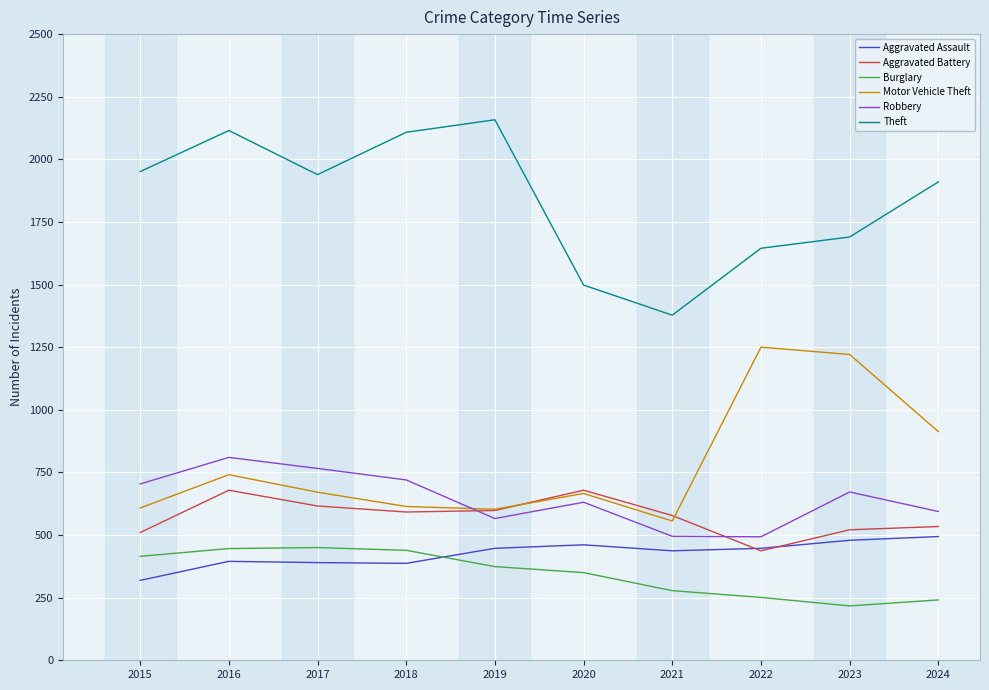

How many times do Robbery and Motor Vehicle Theft cross each other?

1